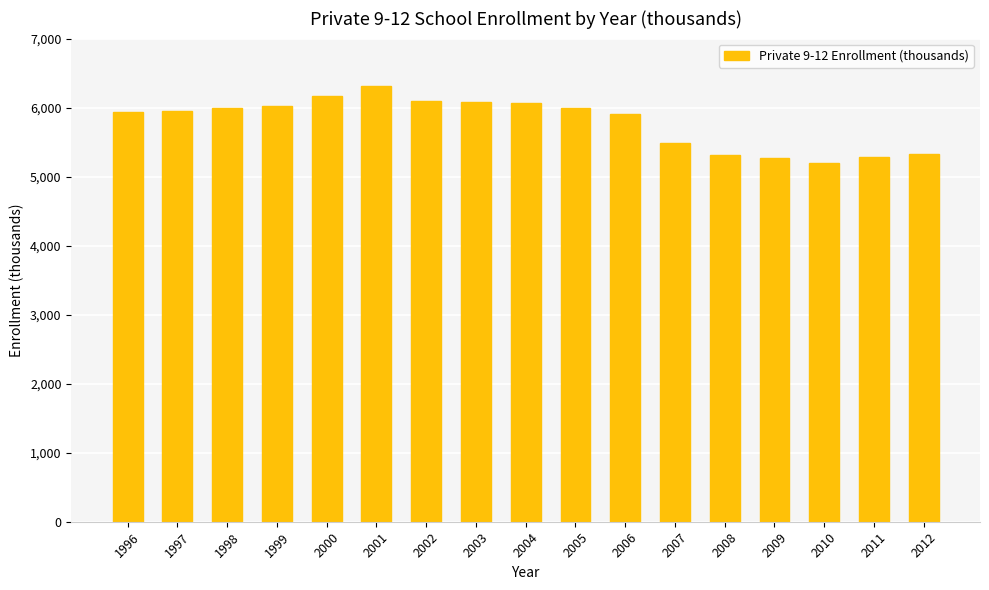

What value does the data have at 2006, to the nearest 100?

5900